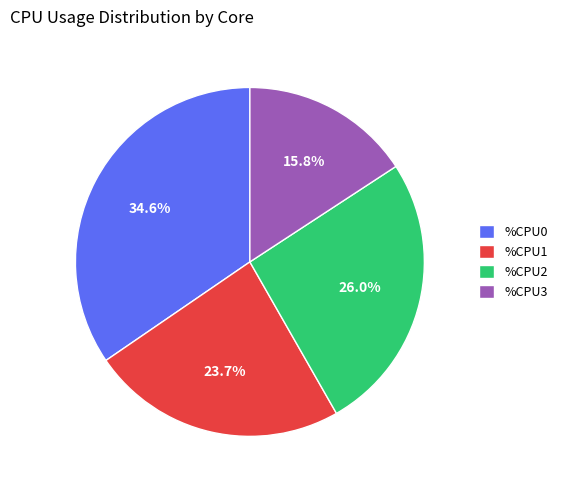

To the nearest percent, what is the average slice percentage?

25%